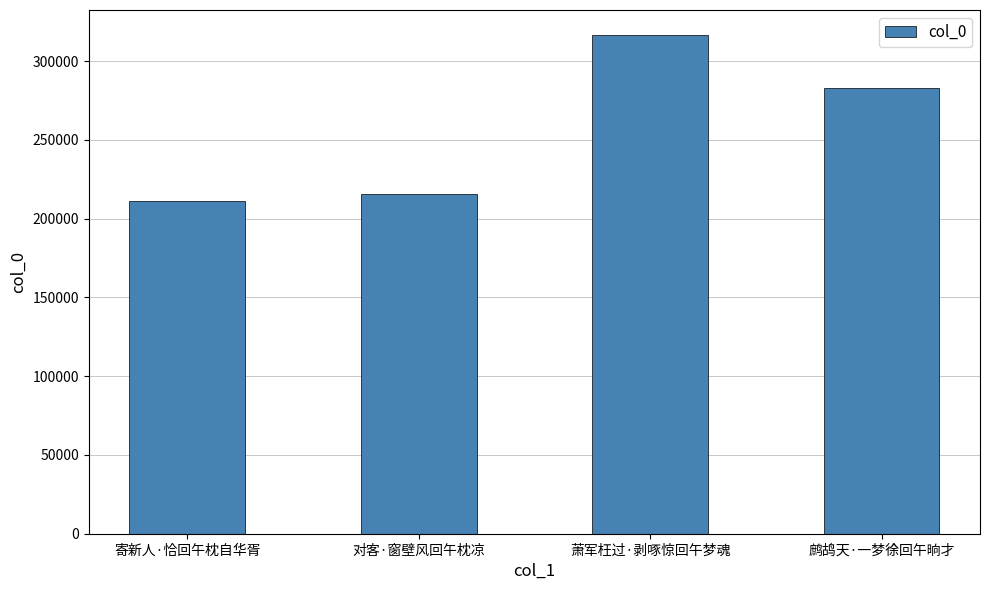

What is the ratio of the value at 萧军枉过·剥啄惊回午梦魂 to the value at 对客·窗壁风回午枕凉?

1.5